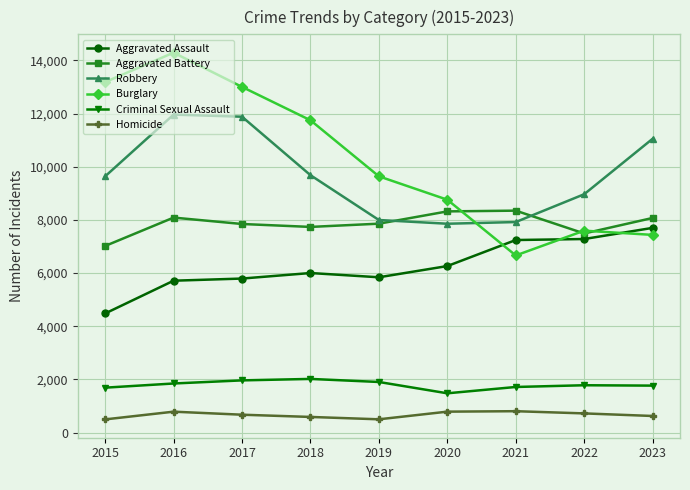

How many data points in Criminal Sexual Assault are less than 1780?

4